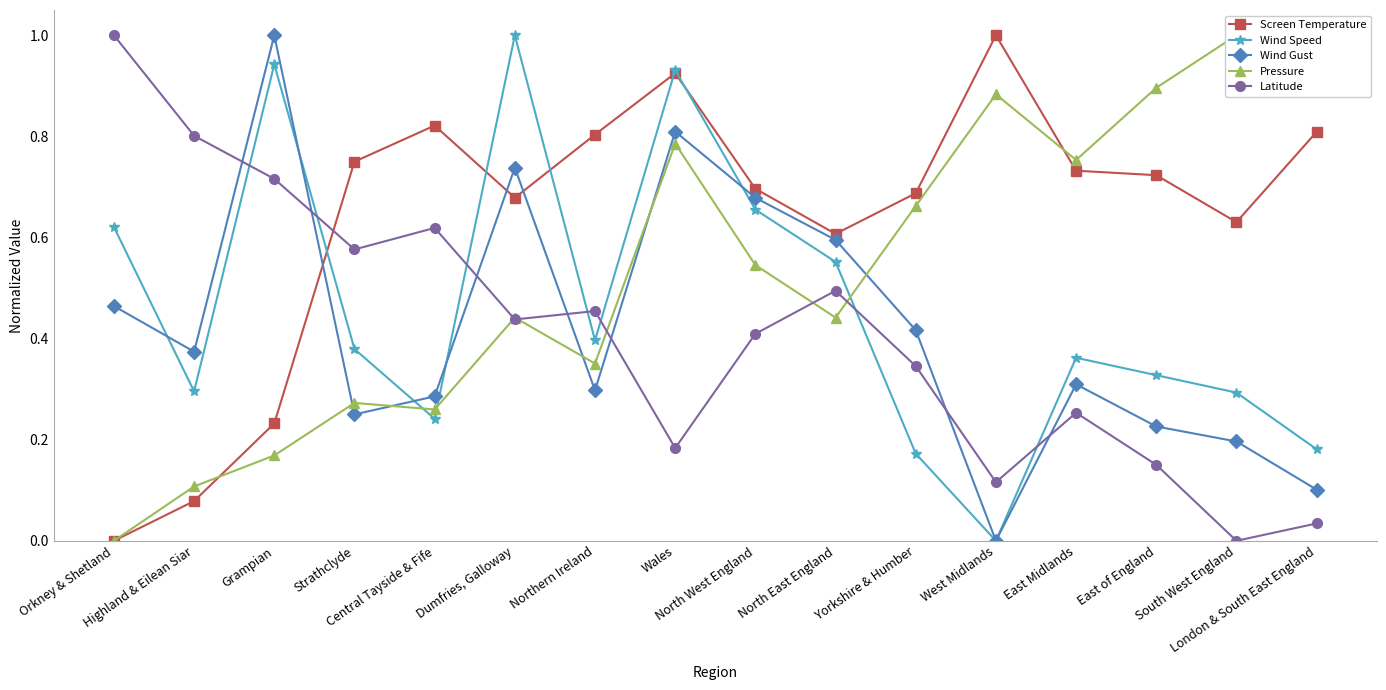

Reading right to left, what are all the values shown in this chart?

Screen Temperature: 0.8	0.6	0.7	0.7	1.0	0.7	0.6	0.7	0.9	0.8	0.7	0.8	0.7	0.2	0.1	0.0
Wind Speed: 0.2	0.3	0.3	0.4	0.0	0.2	0.6	0.7	0.9	0.4	1.0	0.2	0.4	0.9	0.3	0.6
Wind Gust: 0.1	0.2	0.2	0.3	0.0	0.4	0.6	0.7	0.8	0.3	0.7	0.3	0.2	1.0	0.4	0.5
Pressure: 1.0	1.0	0.9	0.8	0.9	0.7	0.4	0.5	0.8	0.4	0.4	0.3	0.3	0.2	0.1	0.0
Latitude: 0.0	0.0	0.2	0.3	0.1	0.3	0.5	0.4	0.2	0.5	0.4	0.6	0.6	0.7	0.8	1.0